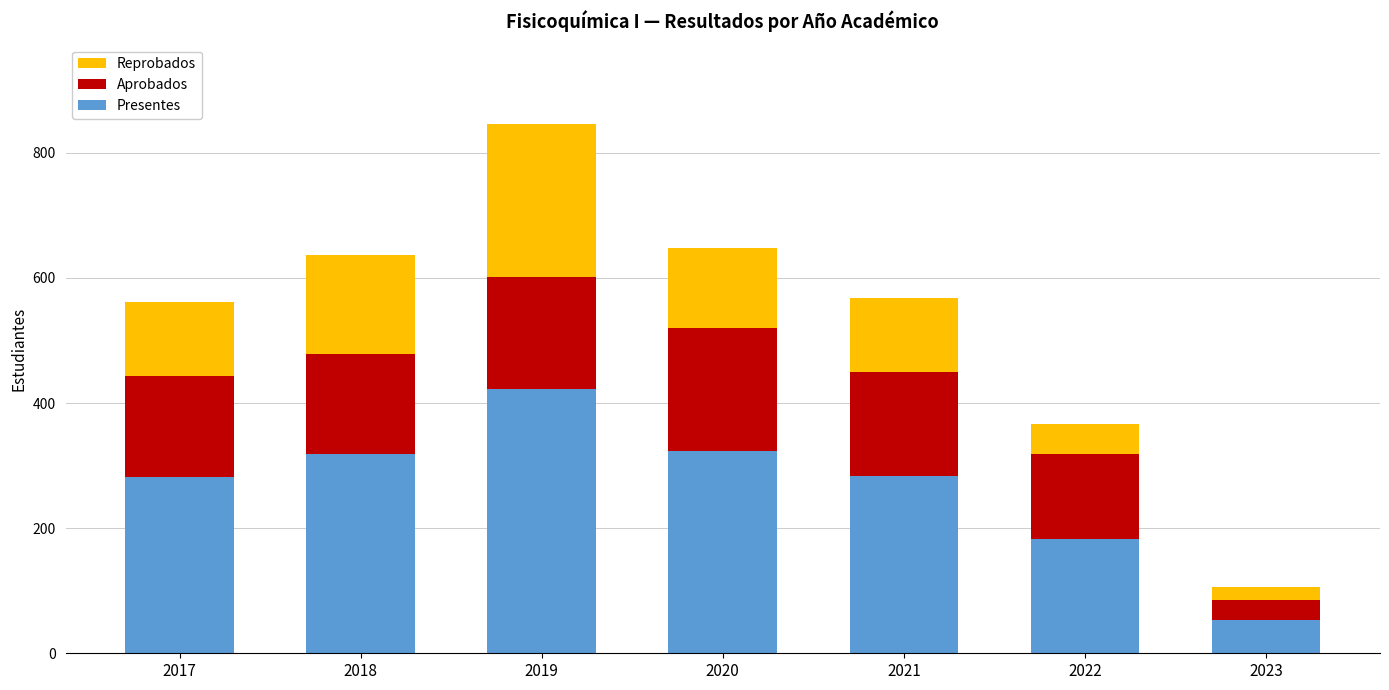

What is the approximate value of Presentes at 2022, to the nearest 10?

180